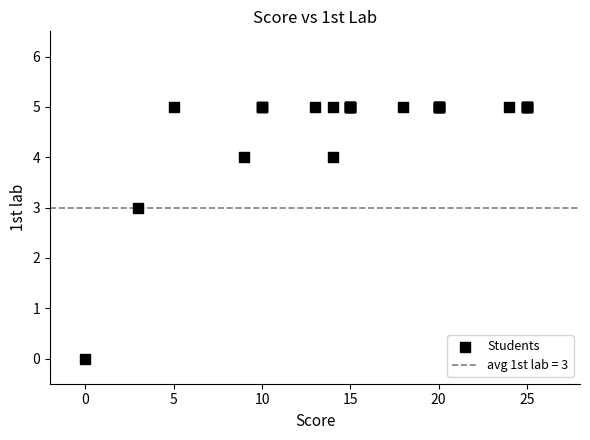

What Y value in the scatter plot is closest to 2?

3